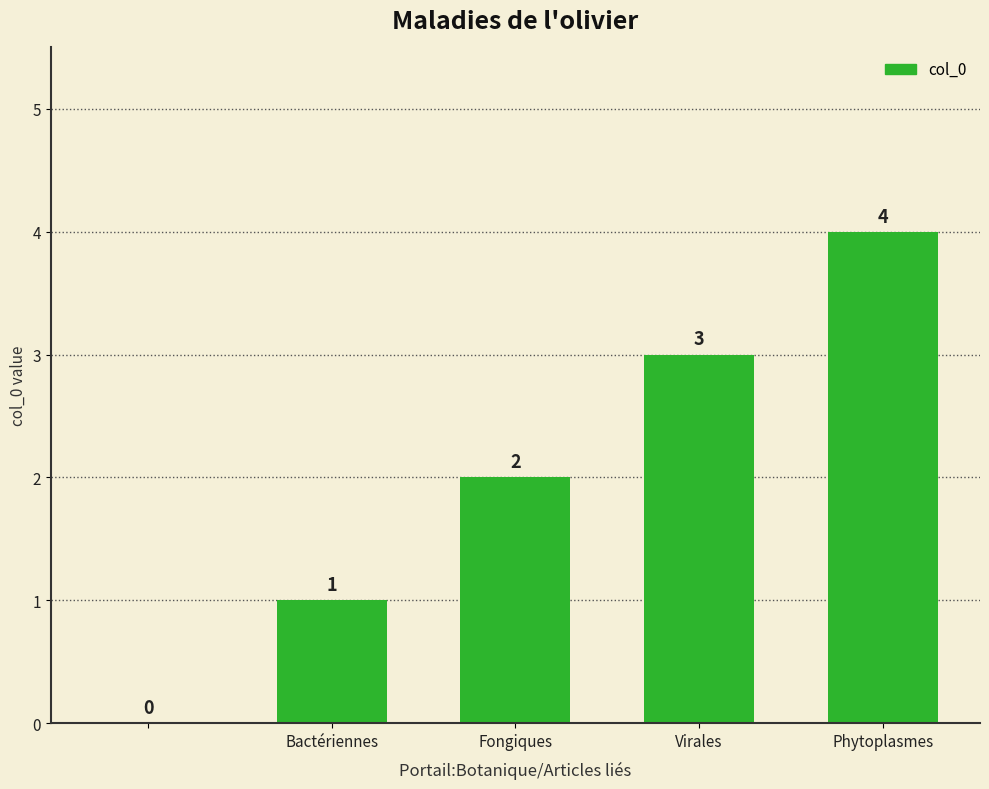

What is the sum of all values?

10